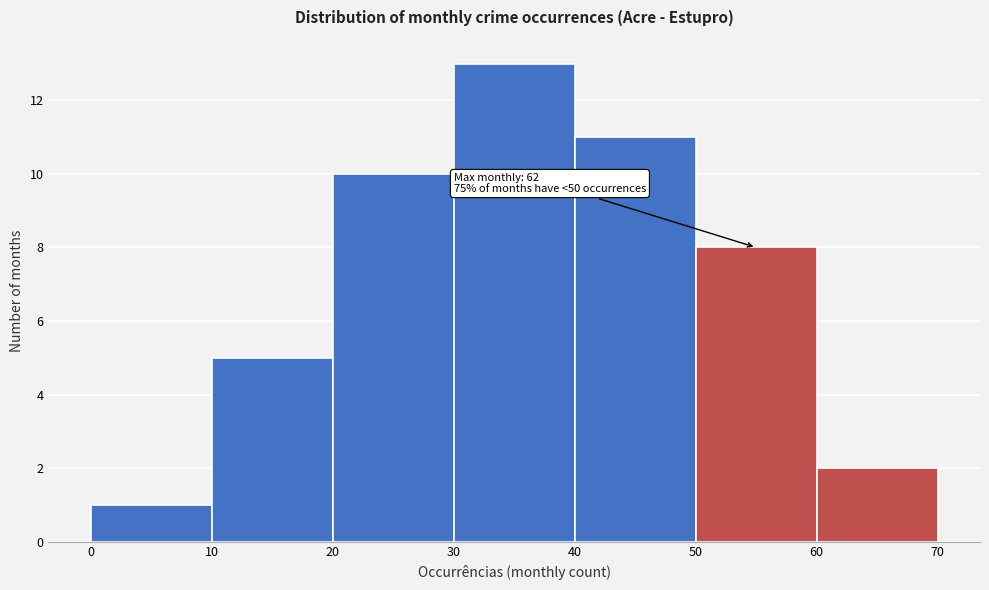

Which range on the x-axis has the tallest bar?

30 to 40